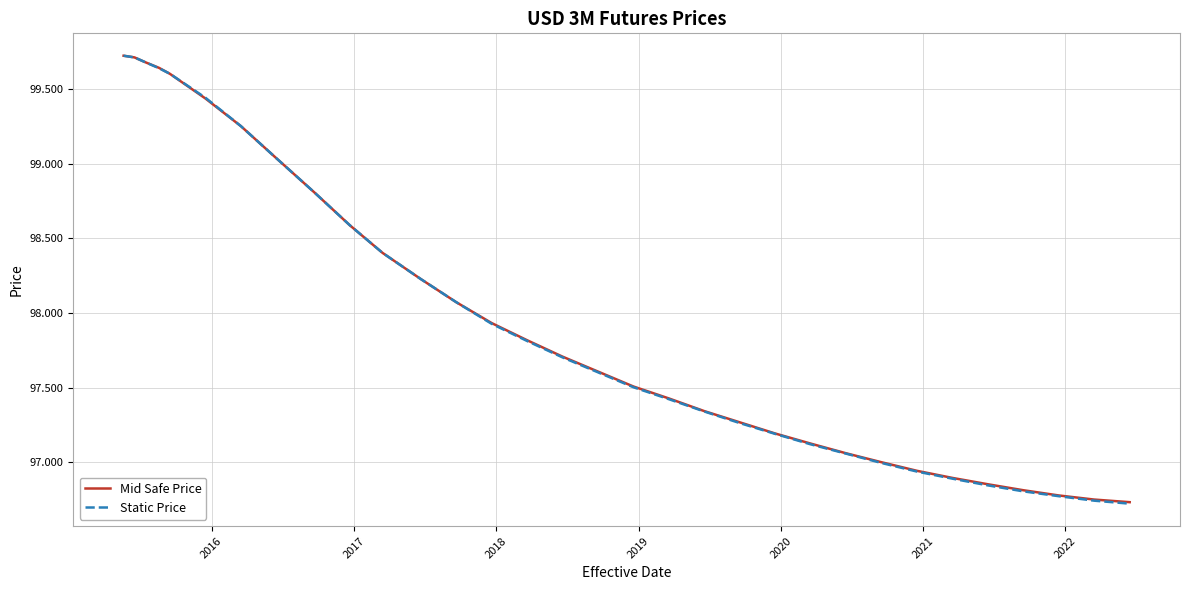

What is the greatest value displayed?

99.7